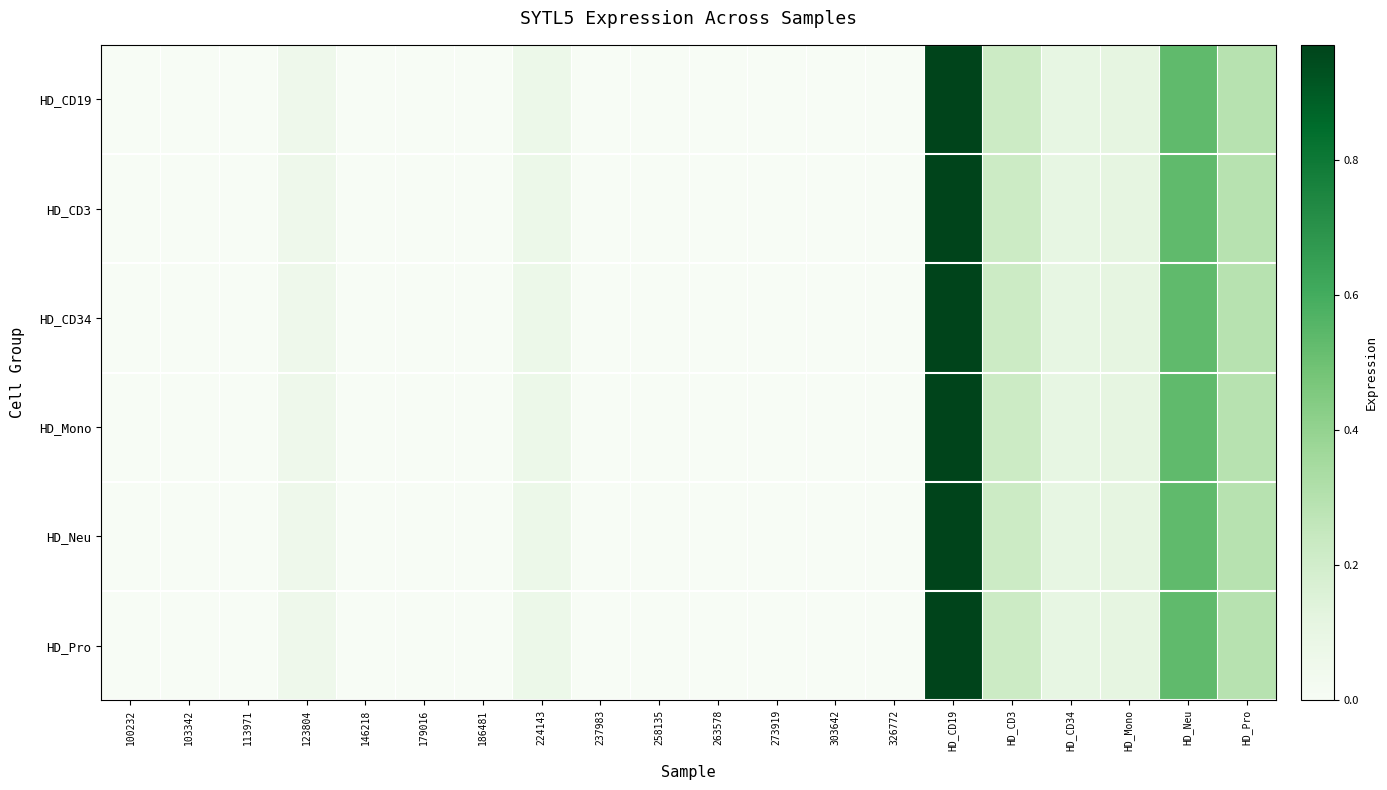

Reading left to right, list all the values displayed in this chart.

HD_CD19: 100232=0.0	103342=0.0	113971=0.0	123804=0.1	146218=0.0	179016=0.0	186481=0.0	224143=0.1	237983=0.0	258135=0.0	263578=0.0	273919=0.0	303642=0.0	326772=0.0	HD_CD19=1.0	HD_CD3=0.2	HD_CD34=0.1	HD_Mono=0.1	HD_Neu=0.5	HD_Pro=0.3
HD_CD3: 100232=0.0	103342=0.0	113971=0.0	123804=0.1	146218=0.0	179016=0.0	186481=0.0	224143=0.1	237983=0.0	258135=0.0	263578=0.0	273919=0.0	303642=0.0	326772=0.0	HD_CD19=1.0	HD_CD3=0.2	HD_CD34=0.1	HD_Mono=0.1	HD_Neu=0.5	HD_Pro=0.3
HD_CD34: 100232=0.0	103342=0.0	113971=0.0	123804=0.1	146218=0.0	179016=0.0	186481=0.0	224143=0.1	237983=0.0	258135=0.0	263578=0.0	273919=0.0	303642=0.0	326772=0.0	HD_CD19=1.0	HD_CD3=0.2	HD_CD34=0.1	HD_Mono=0.1	HD_Neu=0.5	HD_Pro=0.3
HD_Mono: 100232=0.0	103342=0.0	113971=0.0	123804=0.1	146218=0.0	179016=0.0	186481=0.0	224143=0.1	237983=0.0	258135=0.0	263578=0.0	273919=0.0	303642=0.0	326772=0.0	HD_CD19=1.0	HD_CD3=0.2	HD_CD34=0.1	HD_Mono=0.1	HD_Neu=0.5	HD_Pro=0.3
HD_Neu: 100232=0.0	103342=0.0	113971=0.0	123804=0.1	146218=0.0	179016=0.0	186481=0.0	224143=0.1	237983=0.0	258135=0.0	263578=0.0	273919=0.0	303642=0.0	326772=0.0	HD_CD19=1.0	HD_CD3=0.2	HD_CD34=0.1	HD_Mono=0.1	HD_Neu=0.5	HD_Pro=0.3
HD_Pro: 100232=0.0	103342=0.0	113971=0.0	123804=0.1	146218=0.0	179016=0.0	186481=0.0	224143=0.1	237983=0.0	258135=0.0	263578=0.0	273919=0.0	303642=0.0	326772=0.0	HD_CD19=1.0	HD_CD3=0.2	HD_CD34=0.1	HD_Mono=0.1	HD_Neu=0.5	HD_Pro=0.3